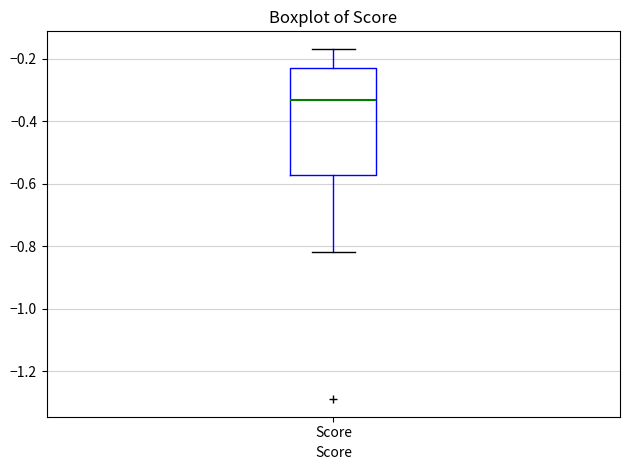

Transcribe this box plot: give where the median line is, the range the box spans, and where the two whiskers end, as read against the y-axis. The values are not printed on the chart, so give them approximately, as read against the axis.

median -0.34, box -0.58 to -0.22, whiskers -0.82 to -0.16